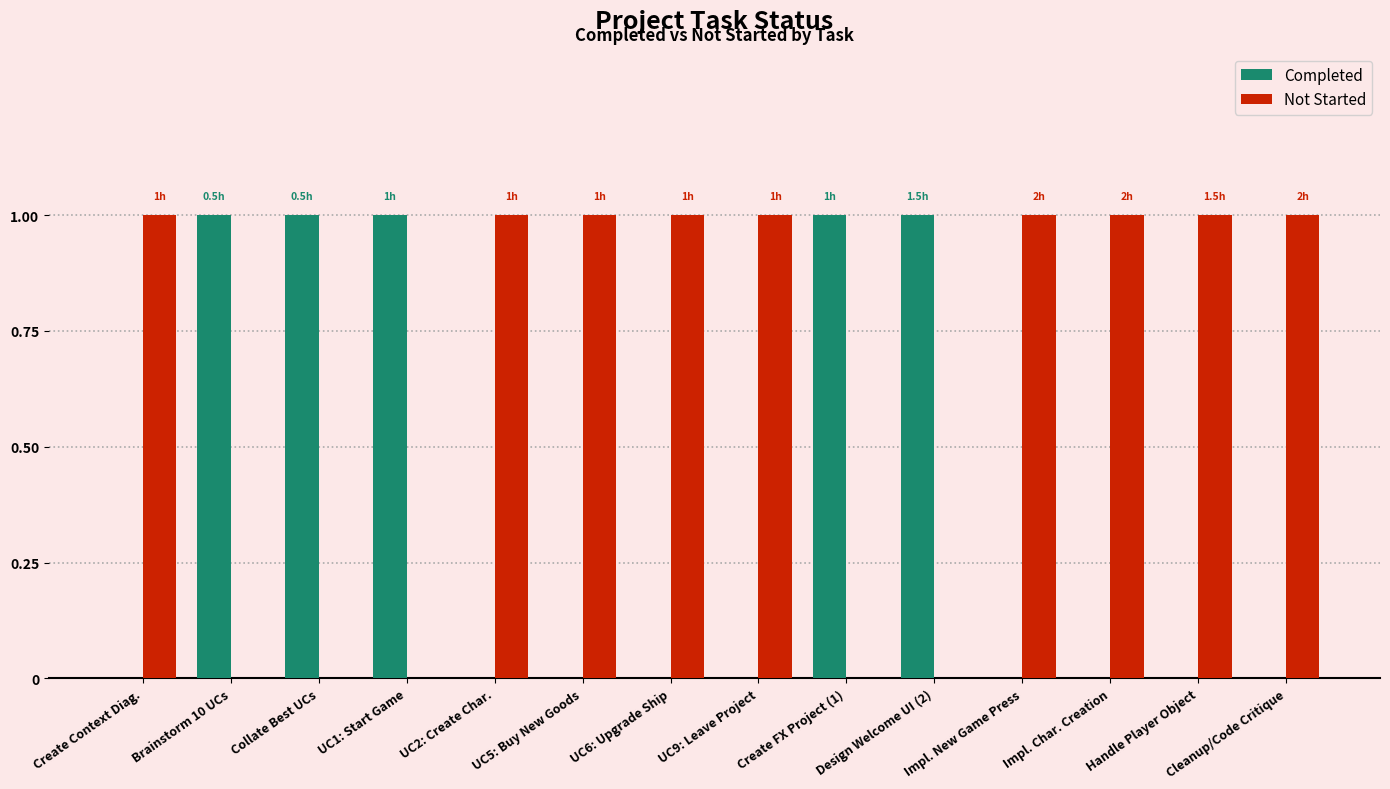

What is the approximate value of Not Started at Impl. New Game Press?

1